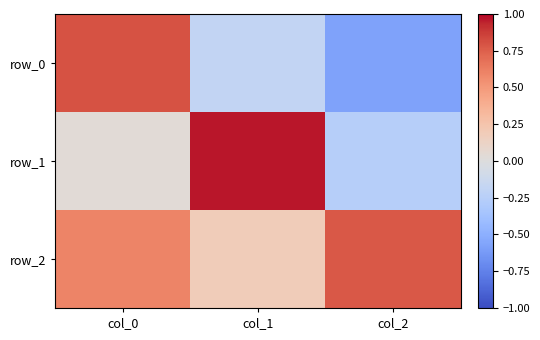

Rank the categories by row_2 value from lowest to highest.

col_1, col_0, col_2